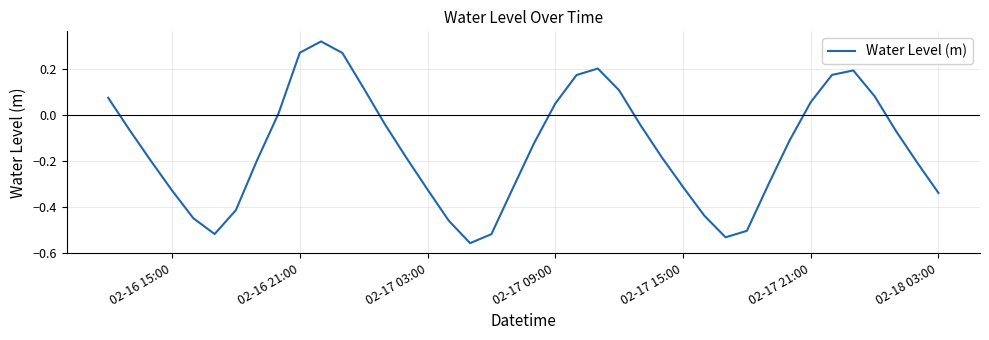

What is the difference between the maximum and minimum values?

0.9